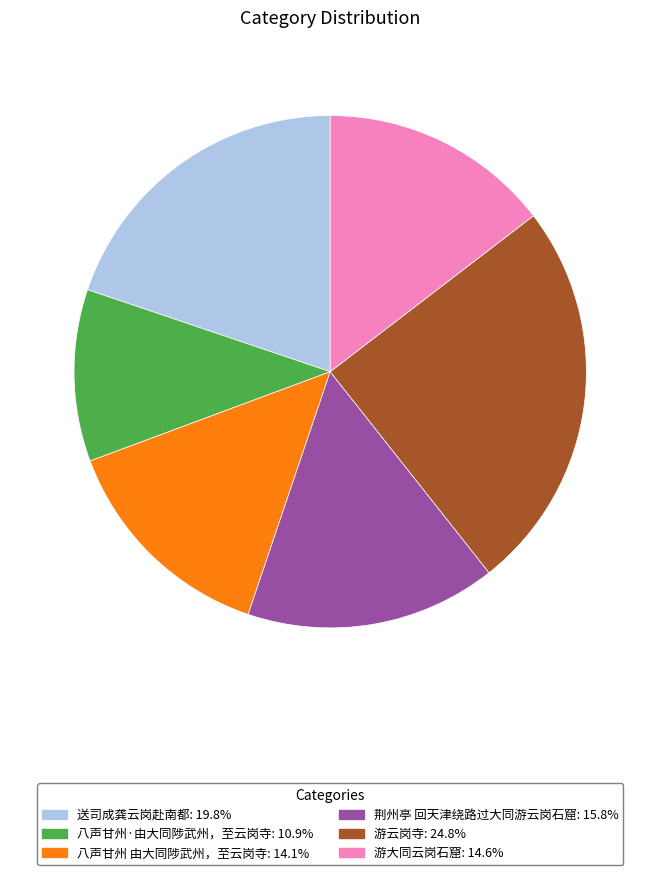

Does 送司成龚云岗赴南都 account for over 50% of the chart?

No